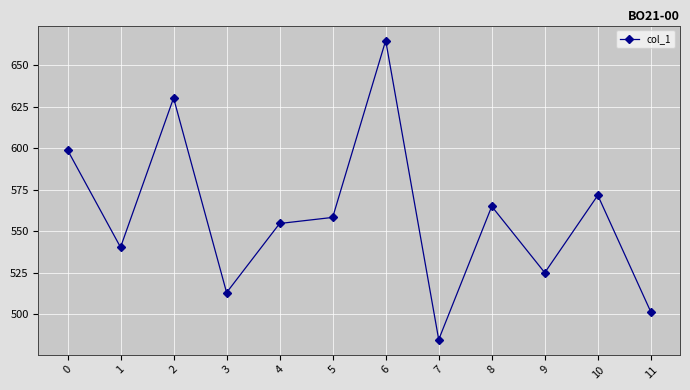

What is the maximum value shown in the chart?

665.0